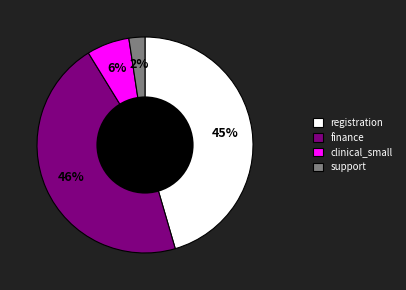

Is it true that registration is 53% of the pie?

False